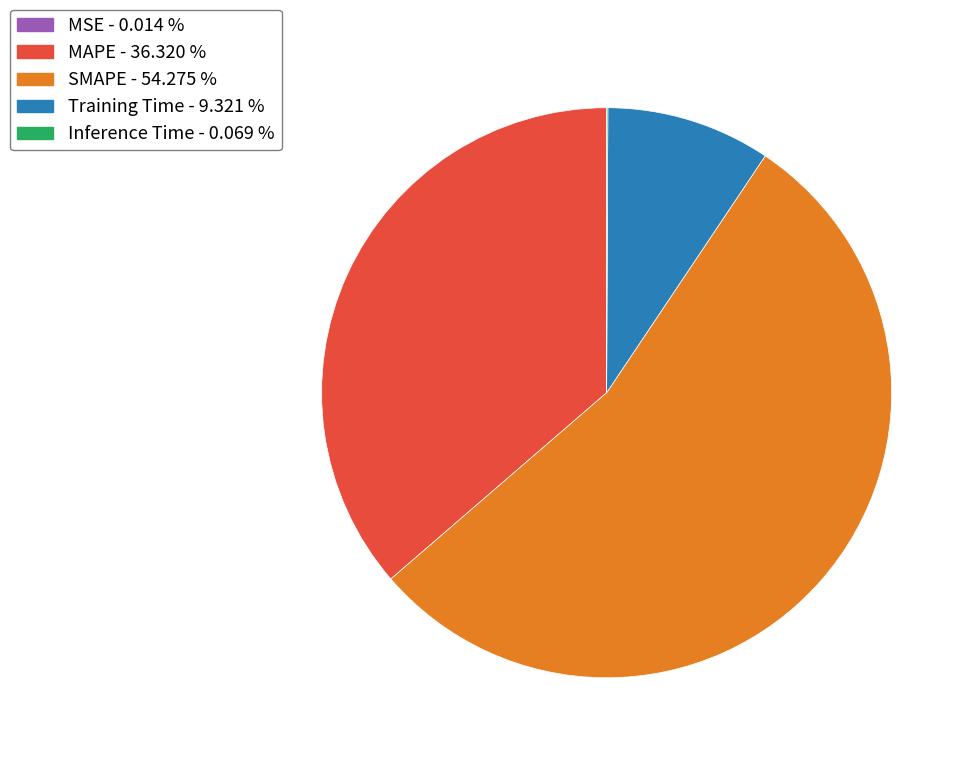

Does any single category account for the majority?

Yes